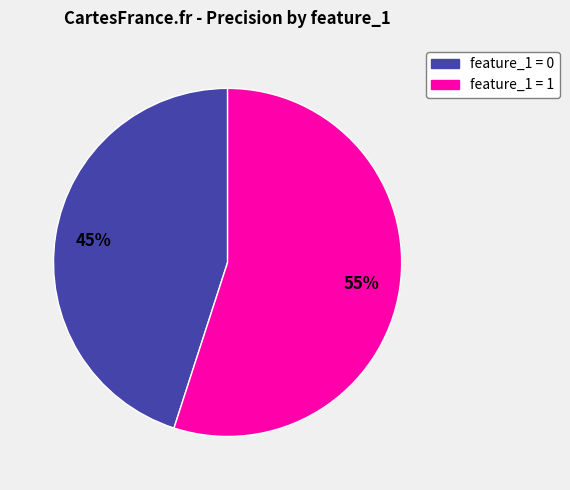

How many segments does this pie chart have?

2